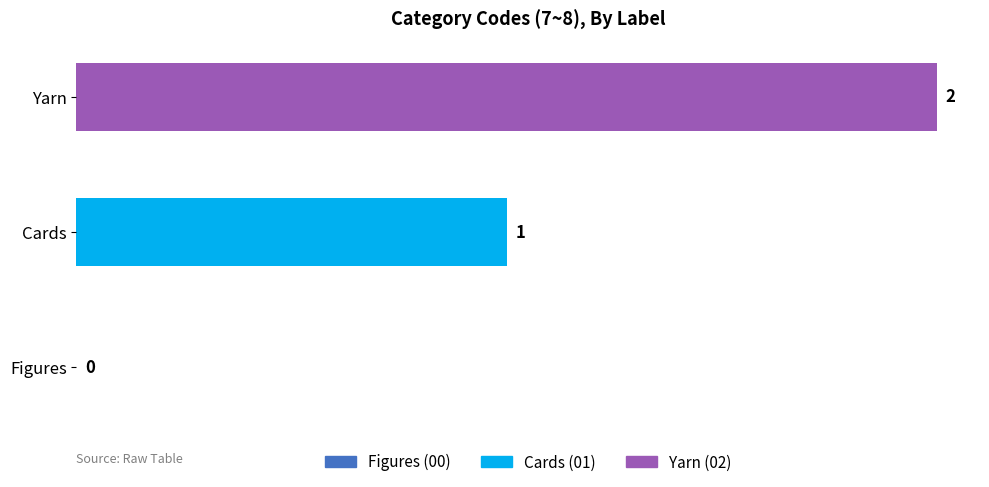

What is the sum of all values?

3